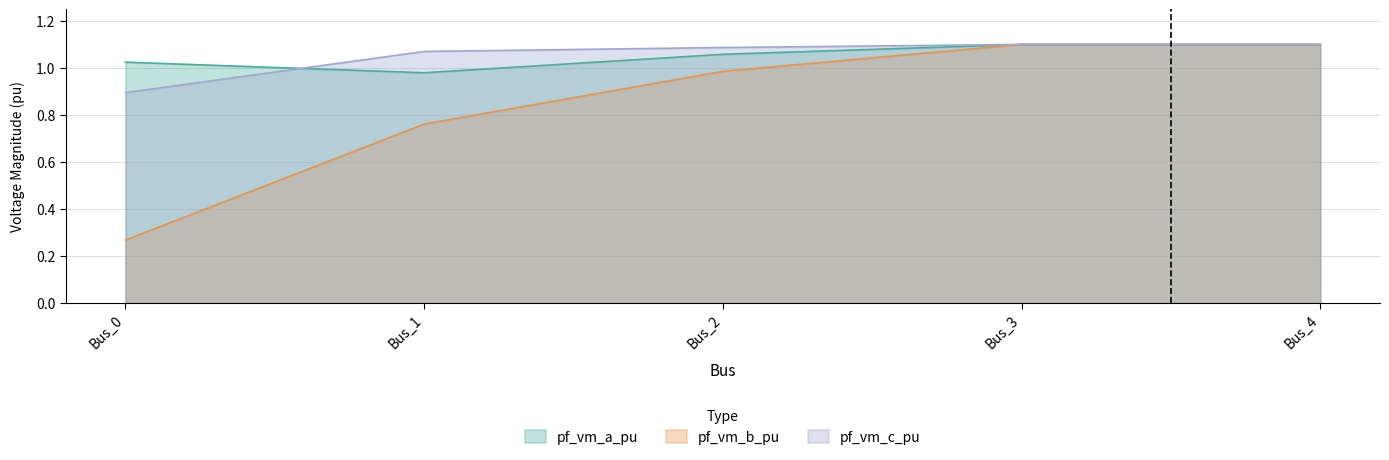

What is the approximate value of pf_vm_b_pu at Bus_4?

1.1